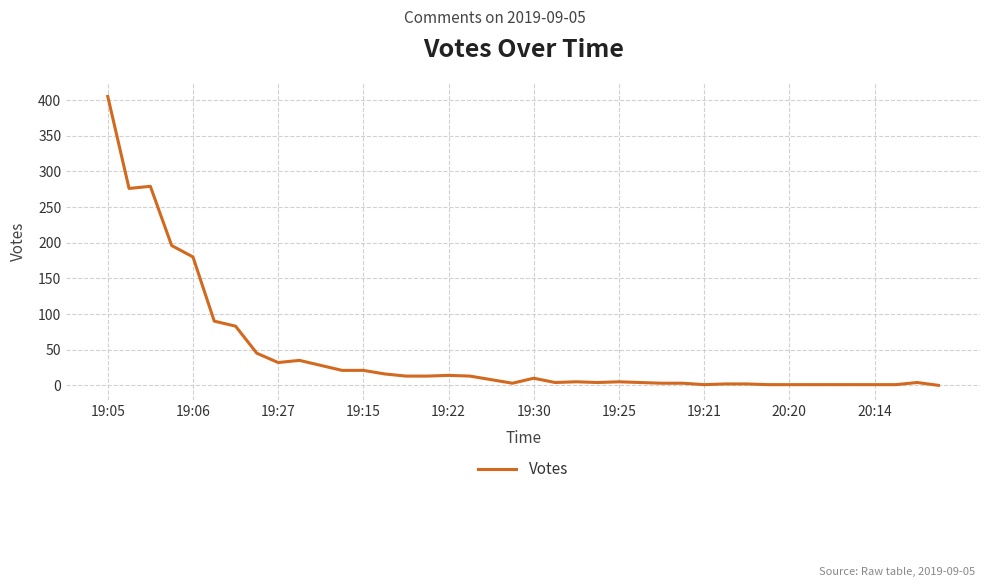

What is the greatest value displayed?

405